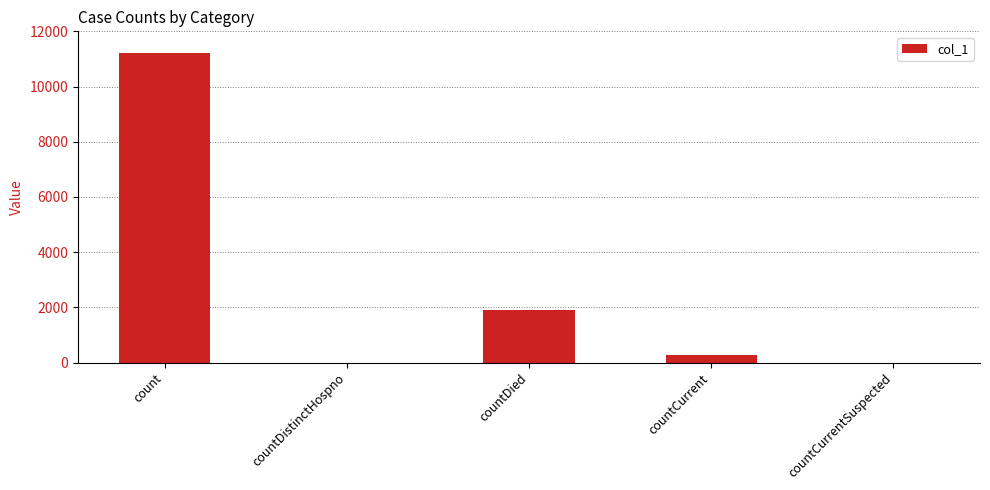

What is the change in value from countDistinctHospno to countDied?

+1906